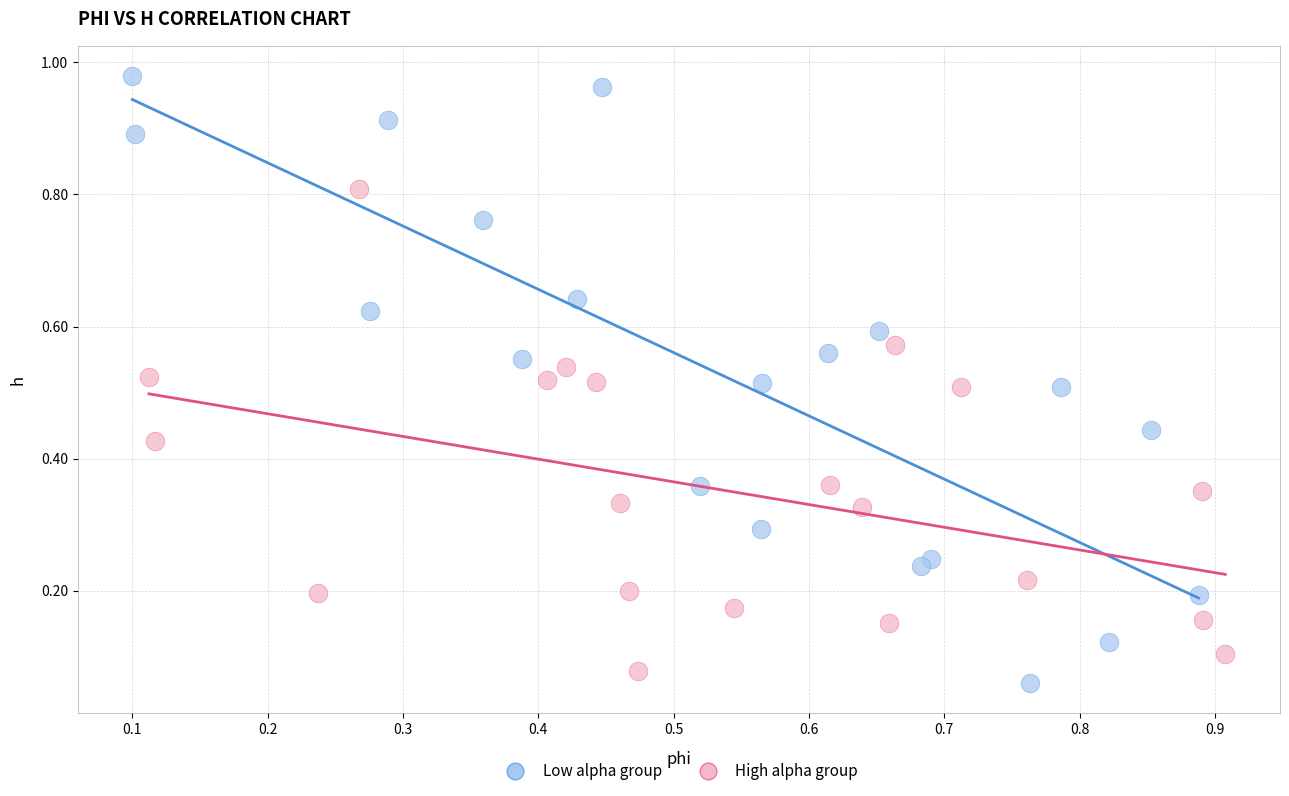

Which series contains the highest Y value?

Low alpha group